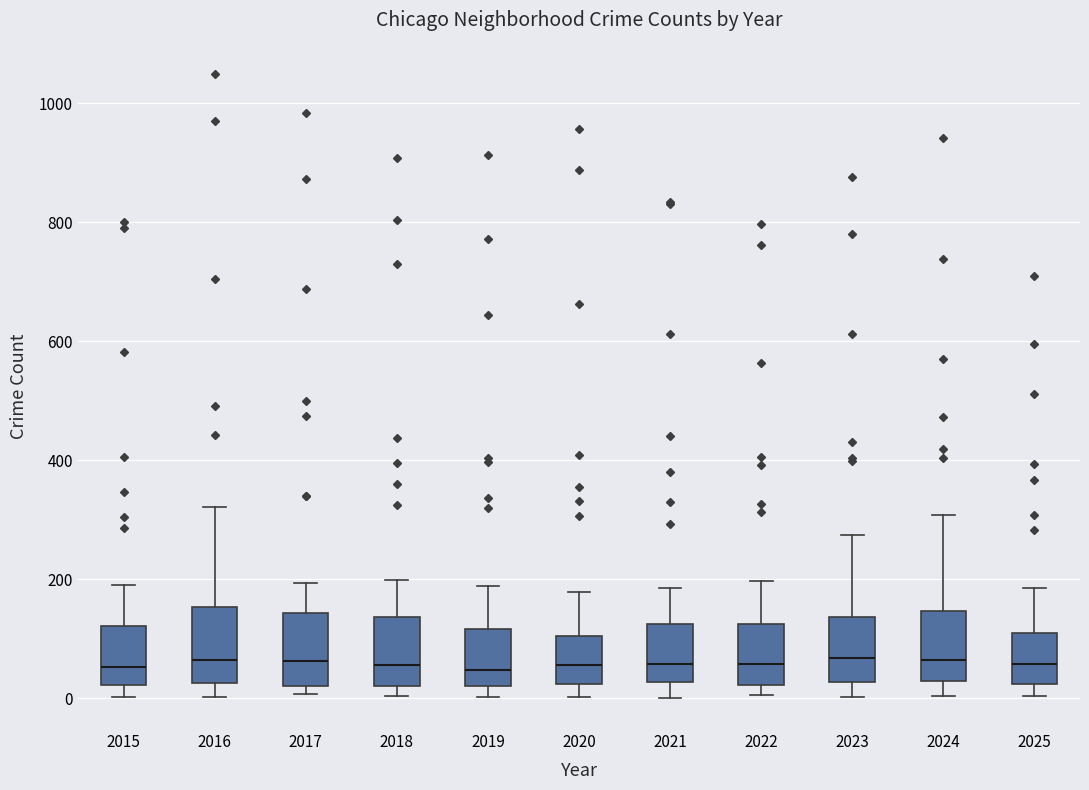

Reading left to right, read every box against the y-axis: the position of its median line, the range the box covers, and the ends of its whiskers. The values are not printed on the chart, so give them approximately, as read against the axis.

2015: median 60, box 20 to 120, whiskers 0 to 200
2016: median 60, box 20 to 160, whiskers 0 to 320
2017: median 60, box 20 to 140, whiskers 0 to 200
2018: median 60, box 20 to 140, whiskers 0 to 200
2019: median 40, box 20 to 120, whiskers 0 to 180
2020: median 60, box 20 to 100, whiskers 0 to 180
2021: median 60, box 20 to 120, whiskers 0 to 180
2022: median 60, box 20 to 120, whiskers 0 to 200
2023: median 60, box 20 to 140, whiskers 0 to 280
2024: median 60, box 20 to 140, whiskers 0 to 300
2025: median 60, box 20 to 100, whiskers 0 to 180